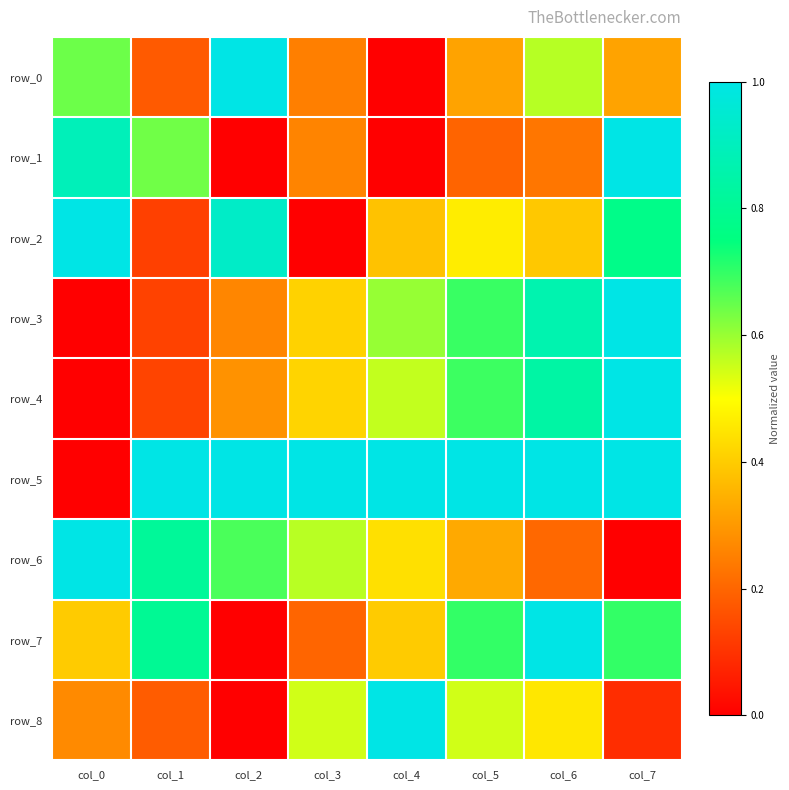

What is the total value across all series at col_2?

4.2